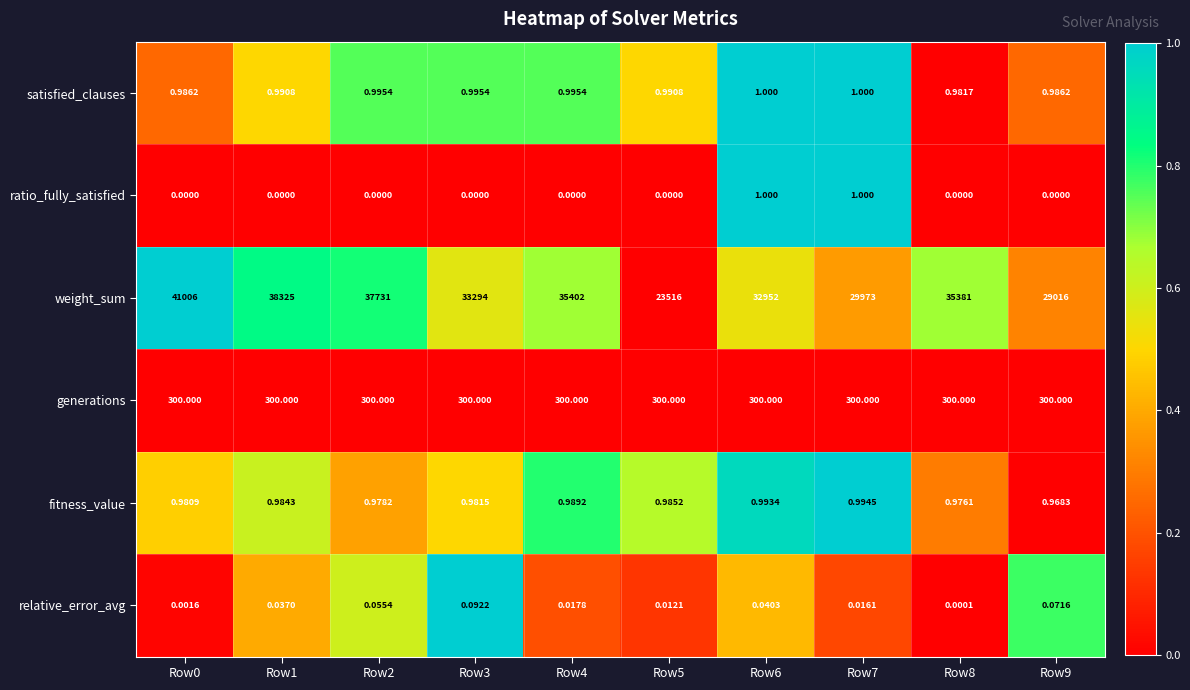

Which series has the largest total across all categories?

weight_sum